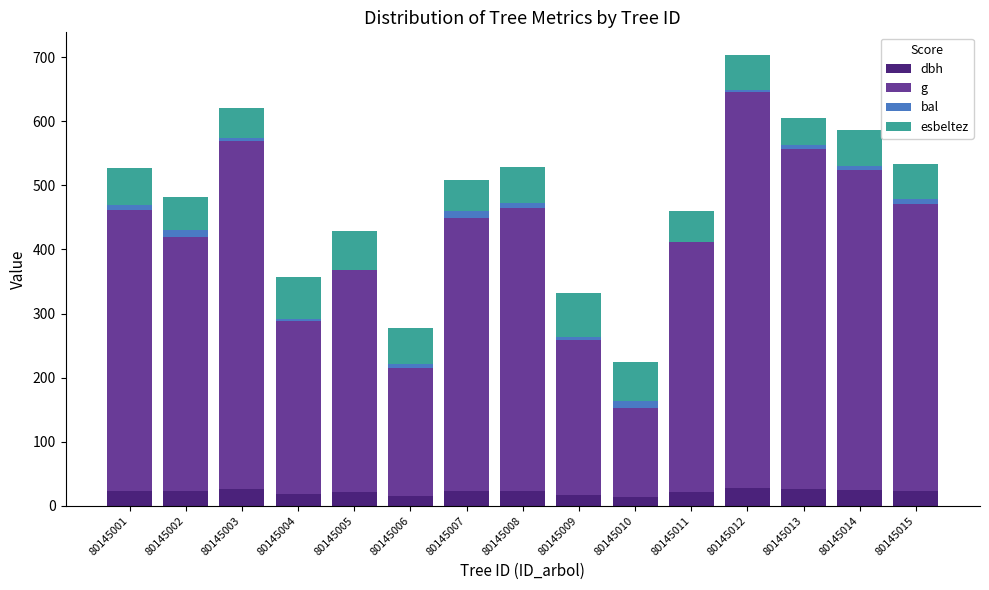

What are all the series names shown in the legend?

dbh, g, bal, esbeltez